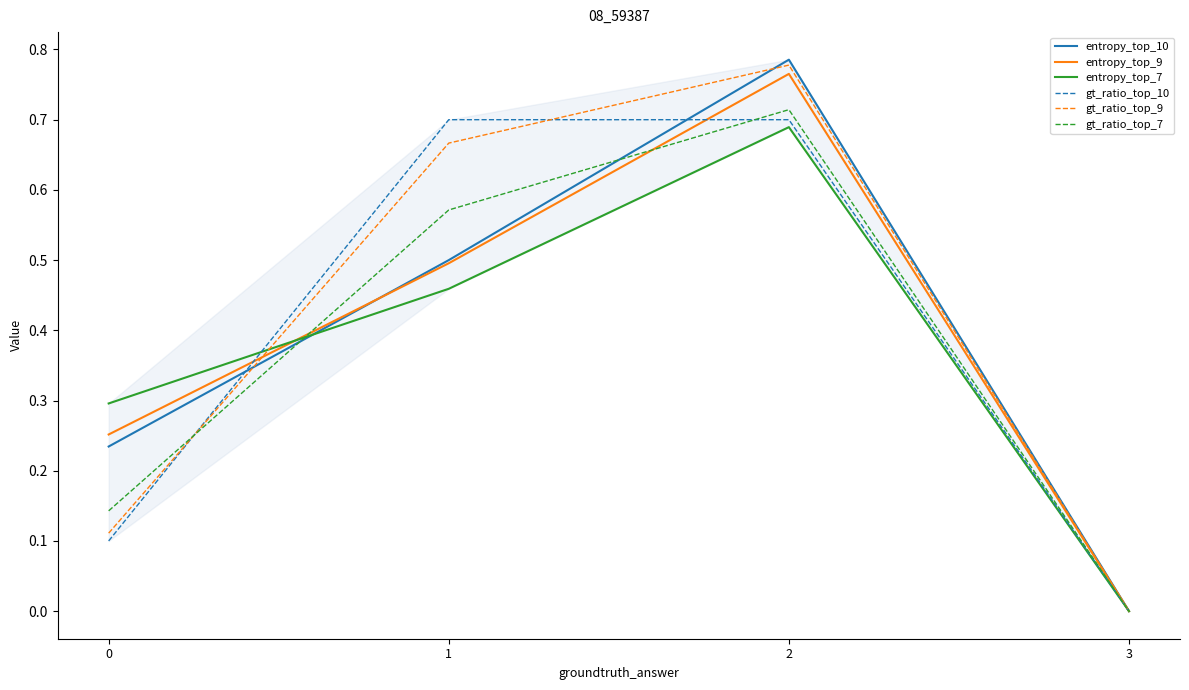

Rank the categories by gt_ratio_top_9 value from lowest to highest.

3, 0, 1, 2